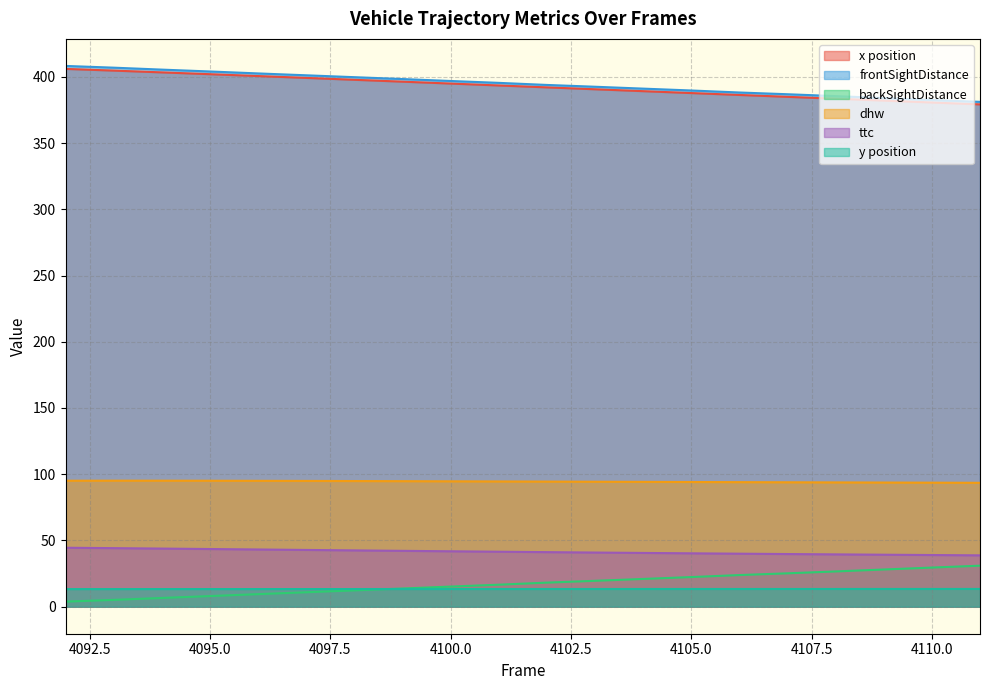

Which series has the widest spread of values?

backSightDistance